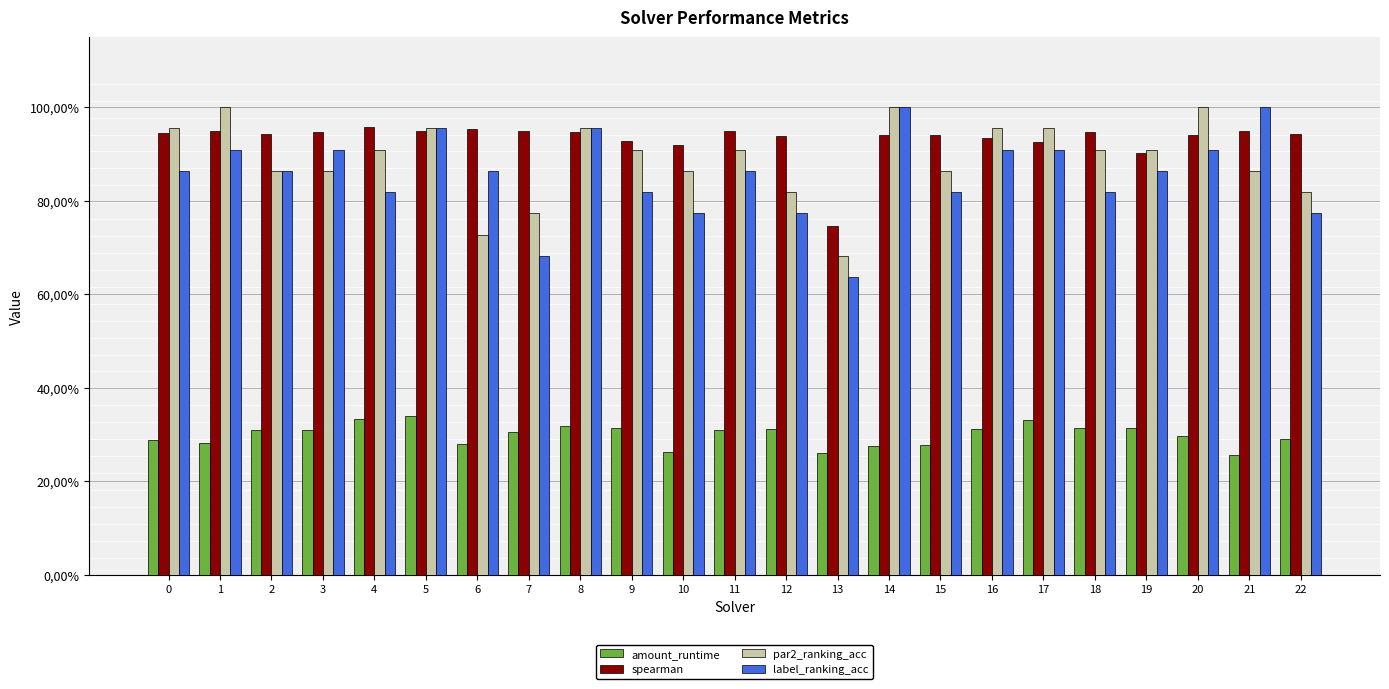

What are all the series names shown in the legend?

amount_runtime, spearman, par2_ranking_acc, label_ranking_acc